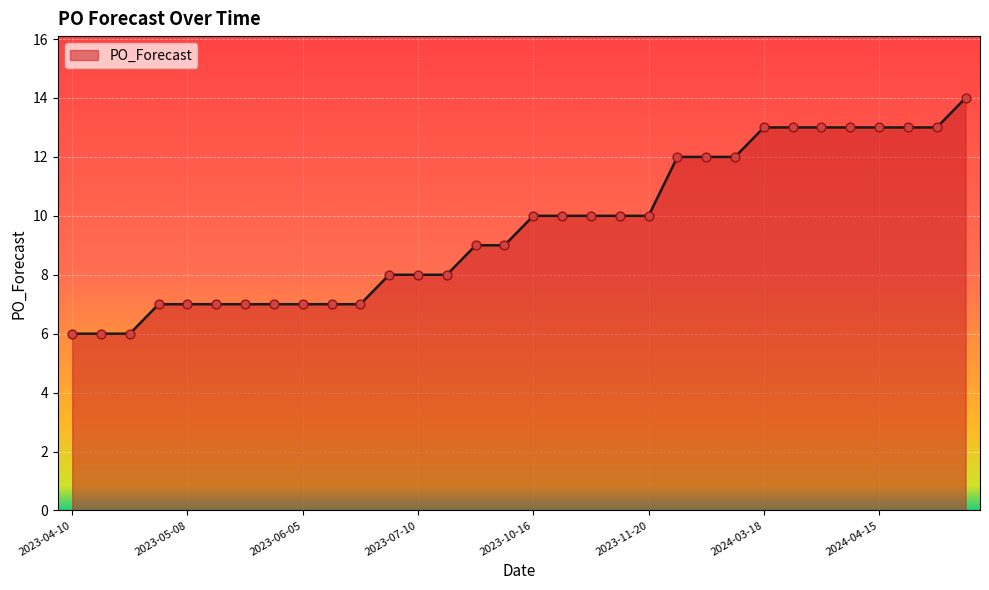

What is the difference between the maximum and minimum values?

8